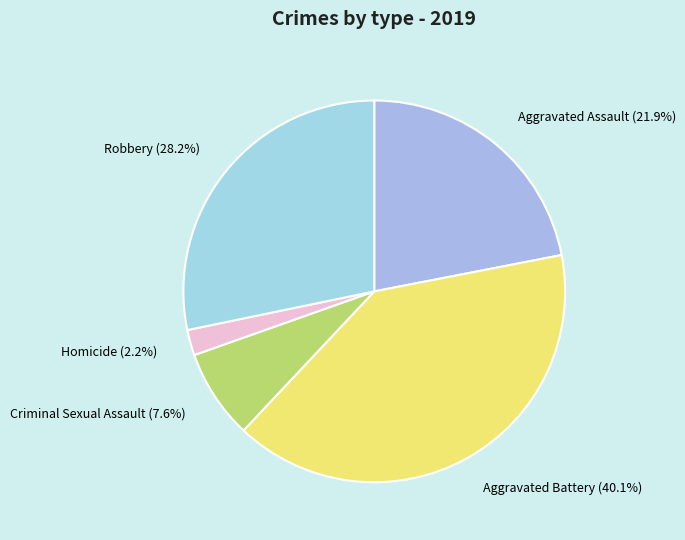

Is there a majority slice in this chart?

No